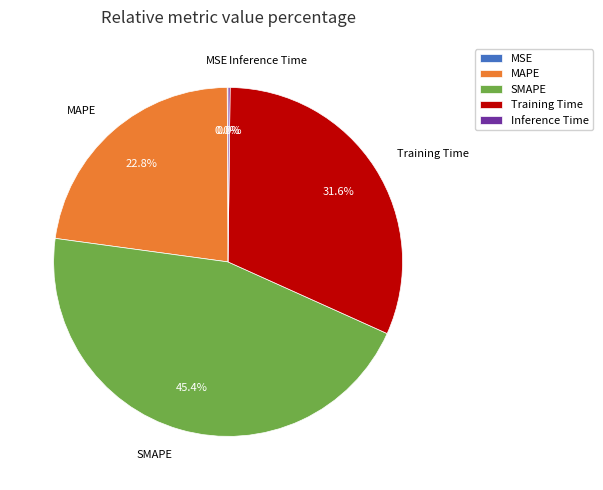

The SMAPE slice represents 45% of the pie. True or false?

True